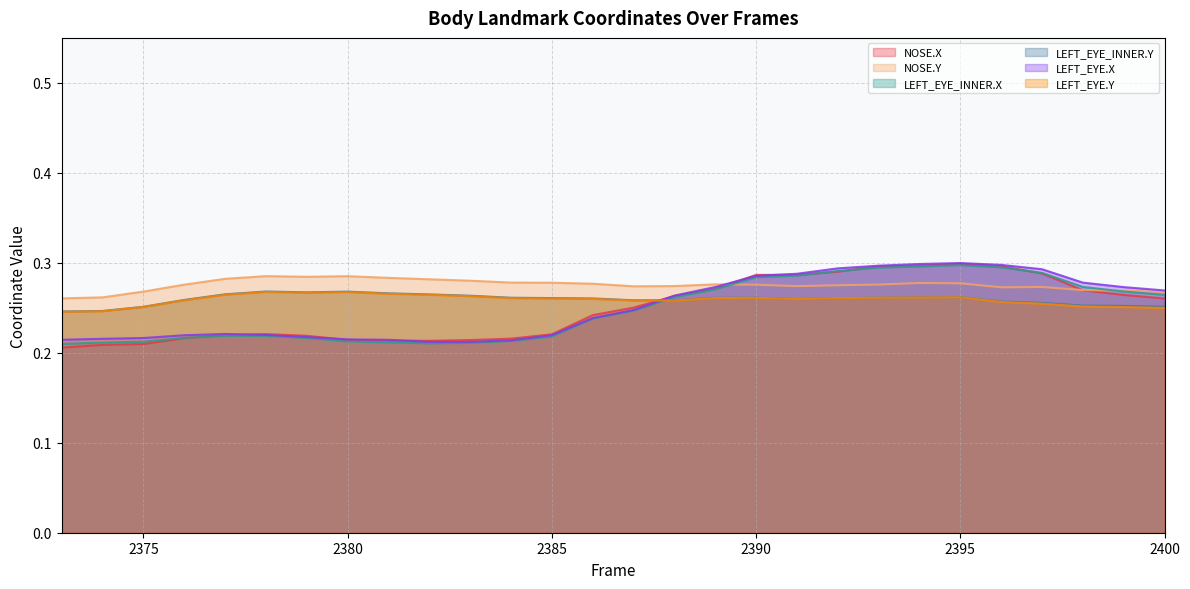

Which series changed the most between 2373 and 2384?

NOSE.Y